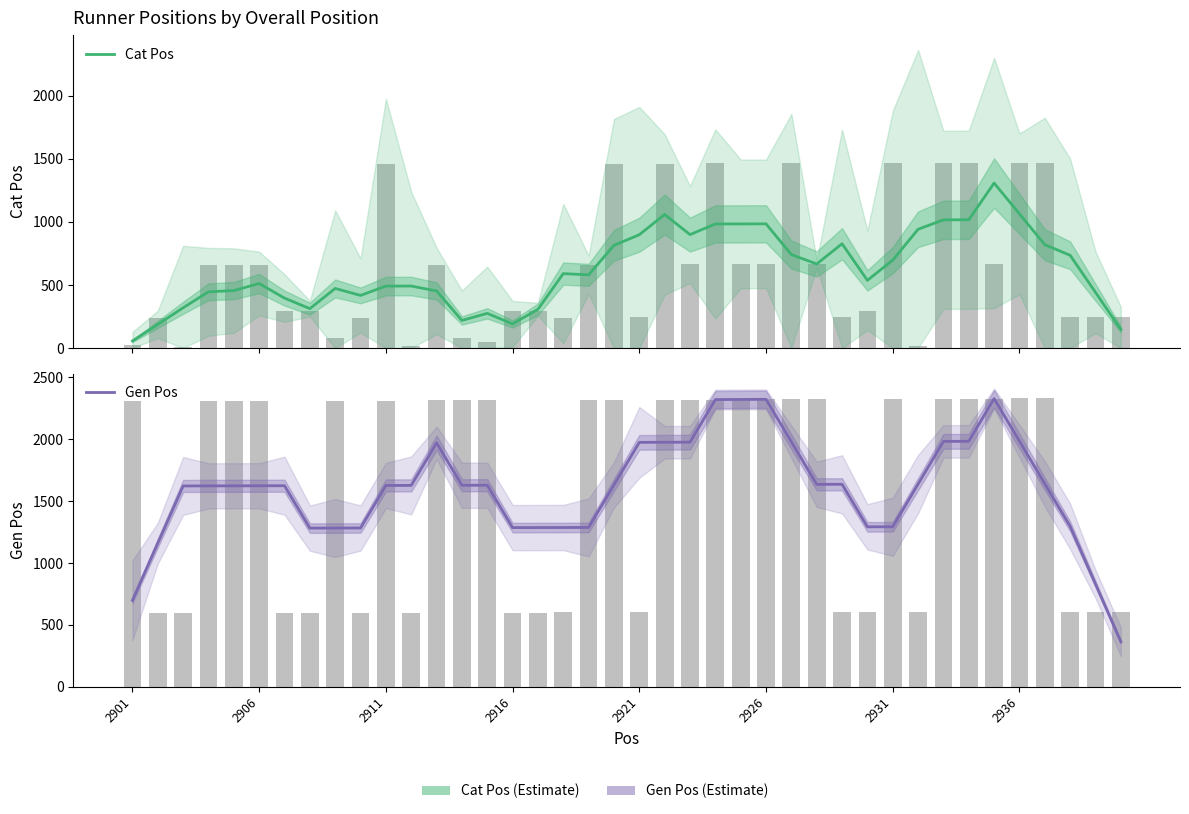

True or false: Gen Pos has a value of 364.2 at 39.

True